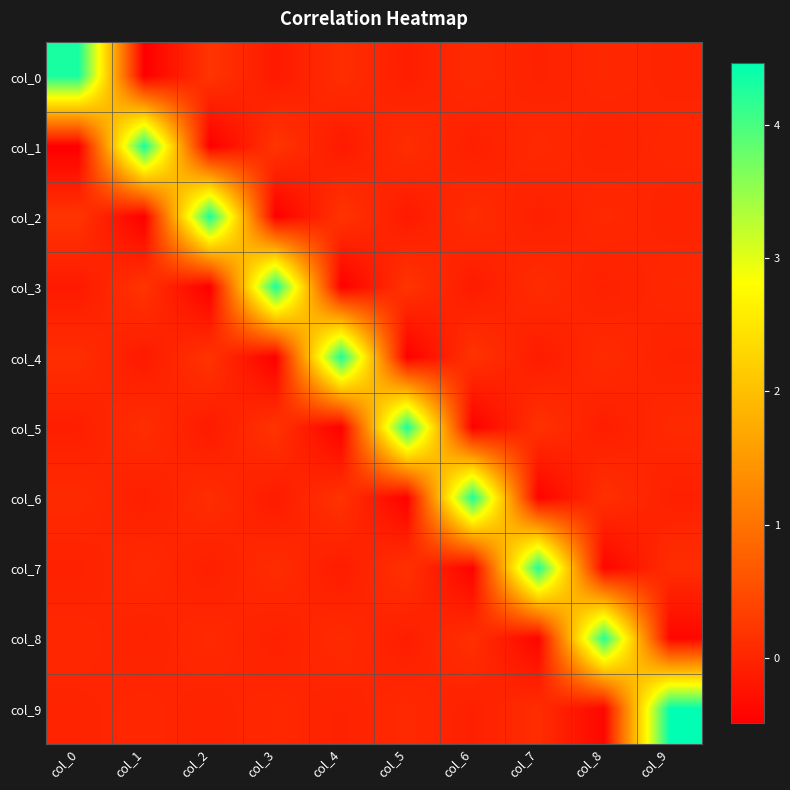

What is the difference between the highest and lowest values at col_5?

4.7